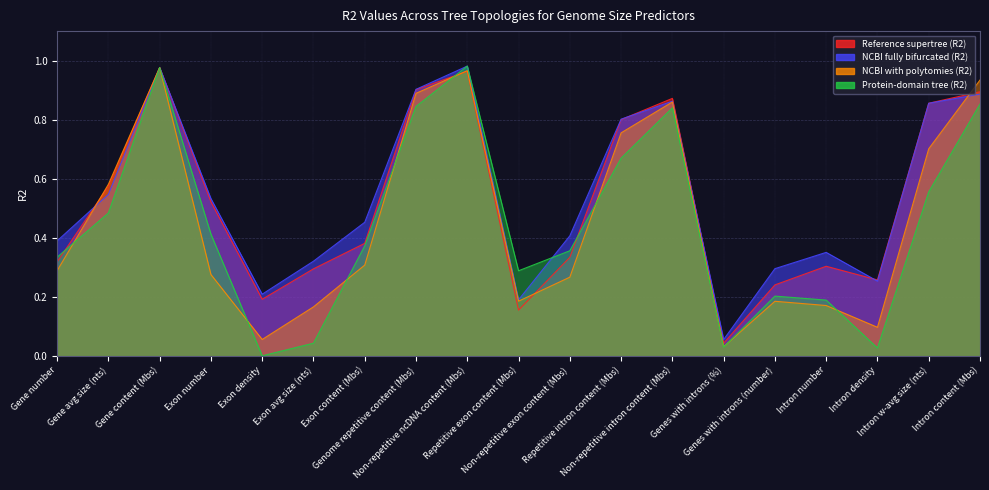

What is the average value of the NCBI fully bifurcated (R2) series?

0.5